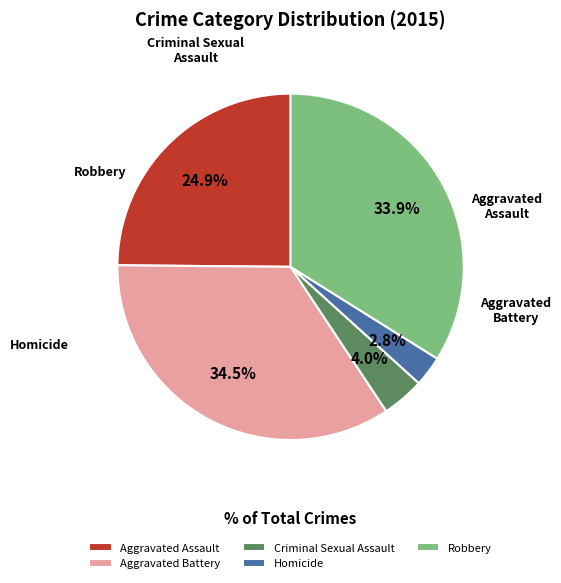

Which category has the smallest portion of the pie?

Homicide